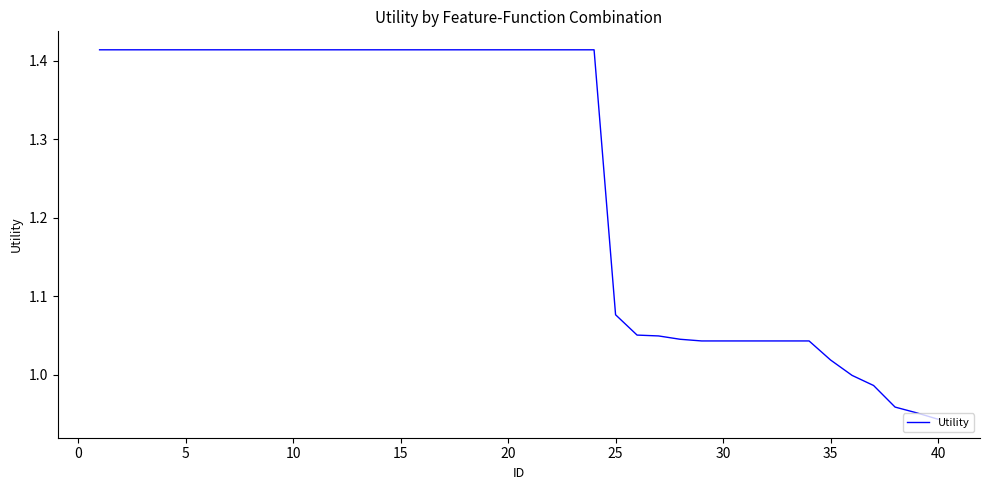

Between 40 and 10, which is larger?

10